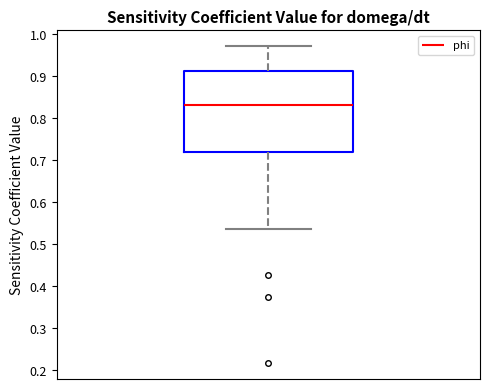

Transcribe this box plot: give where the median line is, the range the box spans, and where the two whiskers end, as read against the y-axis. The values are not printed on the chart, so give them approximately, as read against the axis.

median 0.83, box 0.72 to 0.91, whiskers 0.54 to 0.97